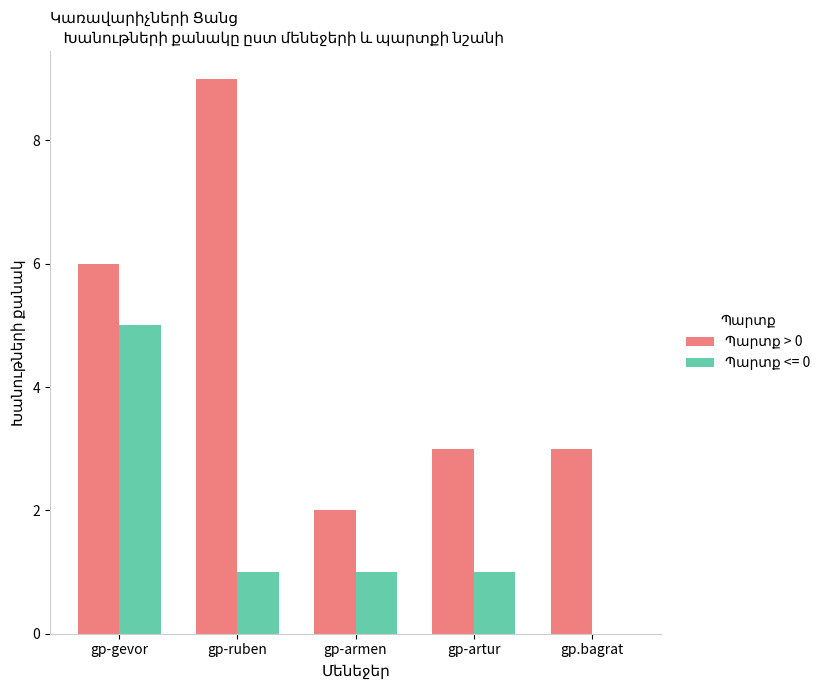

What is the total value across all series at gp-armen?

3